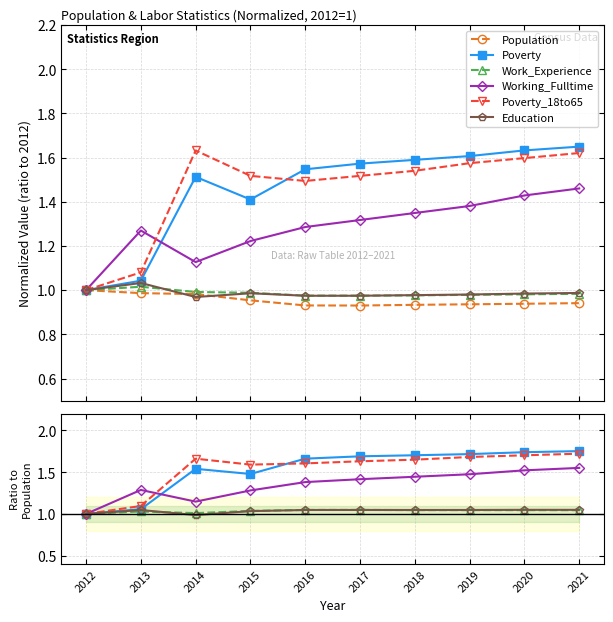

Which label corresponds to the largest value in the chart?

2021